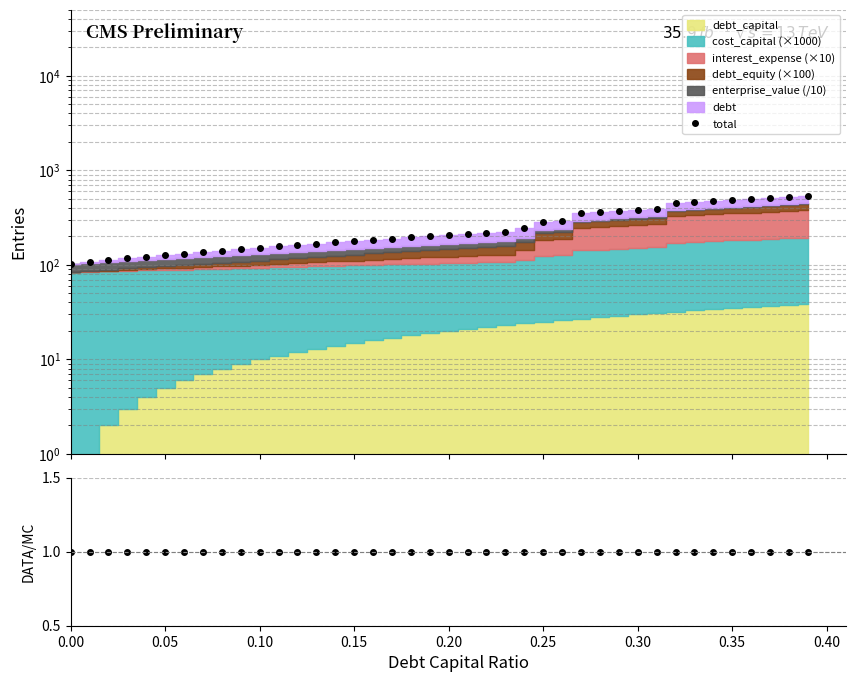

Reading left to right, transcribe all the data shown in this chart.

total: 102.8	107.5	112.2	116.9	121.7	126.5	131.3	136.2	141.0	145.9	150.8	156.7	161.7	168.1	173.3	178.6	184.7	190.1	196.8	202.3	207.9	213.5	219.1	224.7	243.6	284.8	292.5	349.7	359.8	370.0	380.3	390.6	449.8	461.8	473.9	486.1	498.3	510.7	523.1	535.6
ratio: 1.0	1.0	1.0	1.0	1.0	1.0	1.0	1.0	1.0	1.0	1.0	1.0	1.0	1.0	1.0	1.0	1.0	1.0	1.0	1.0	1.0	1.0	1.0	1.0	1.0	1.0	1.0	1.0	1.0	1.0	1.0	1.0	1.0	1.0	1.0	1.0	1.0	1.0	1.0	1.0